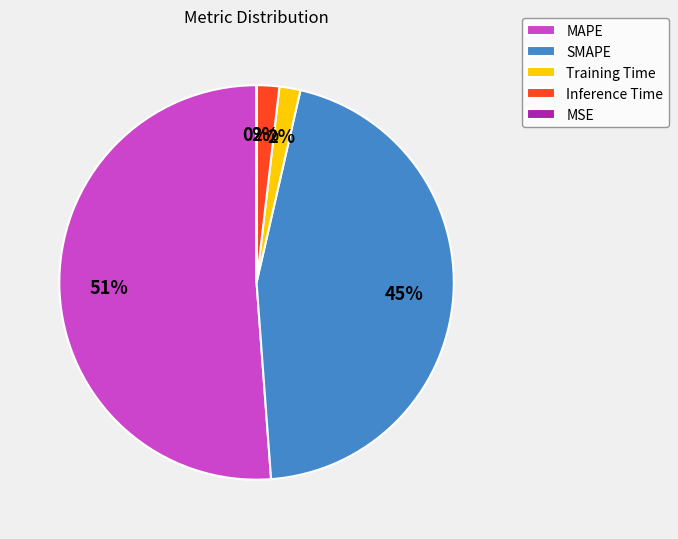

To the nearest percent, what is the difference between the largest and smallest slice percentages?

51%